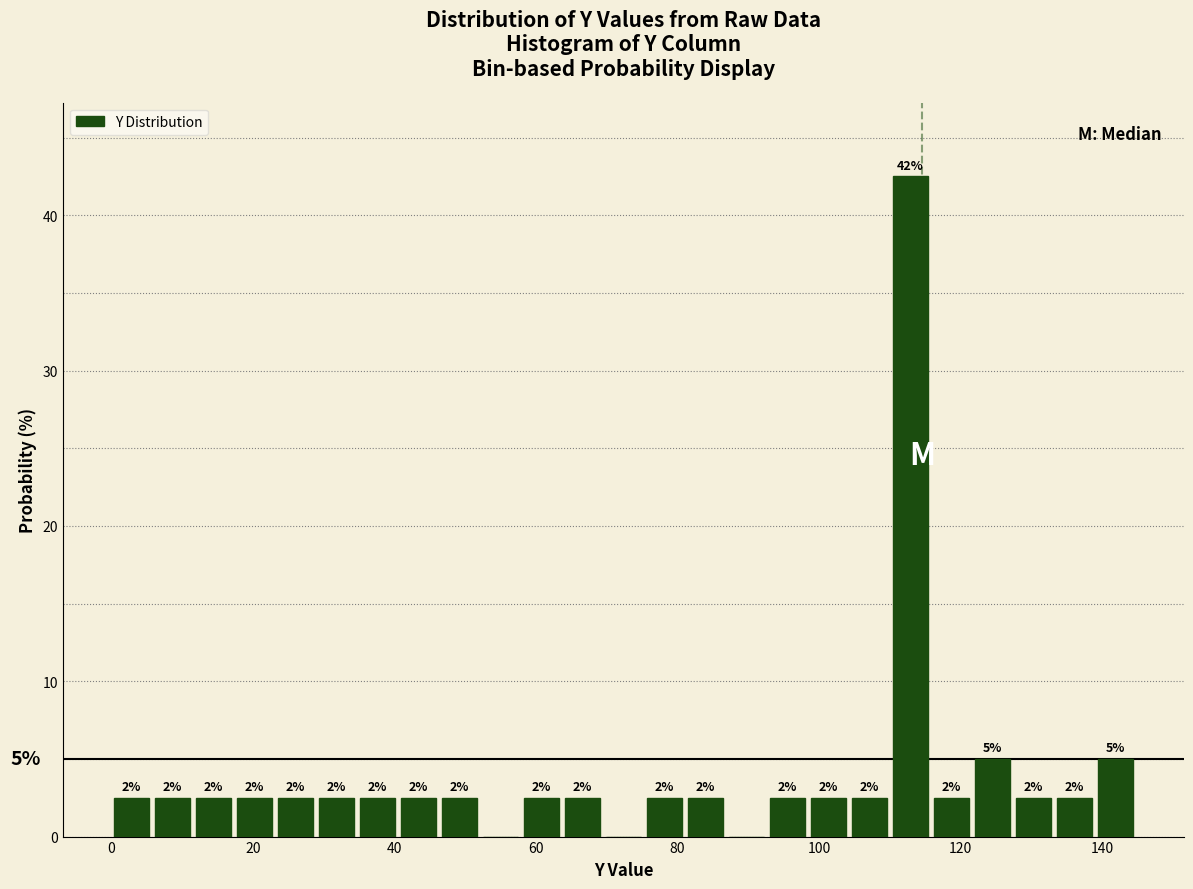

Read against the x-axis, roughly where is the centre of the tallest bar?

112